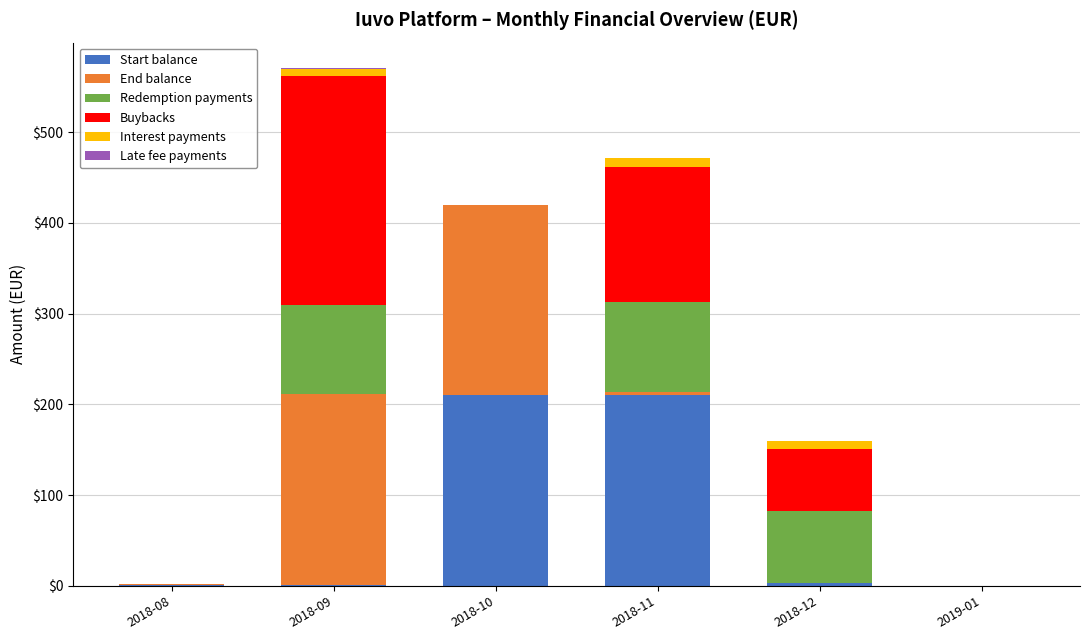

What is the maximum value for Start balance?

210.2